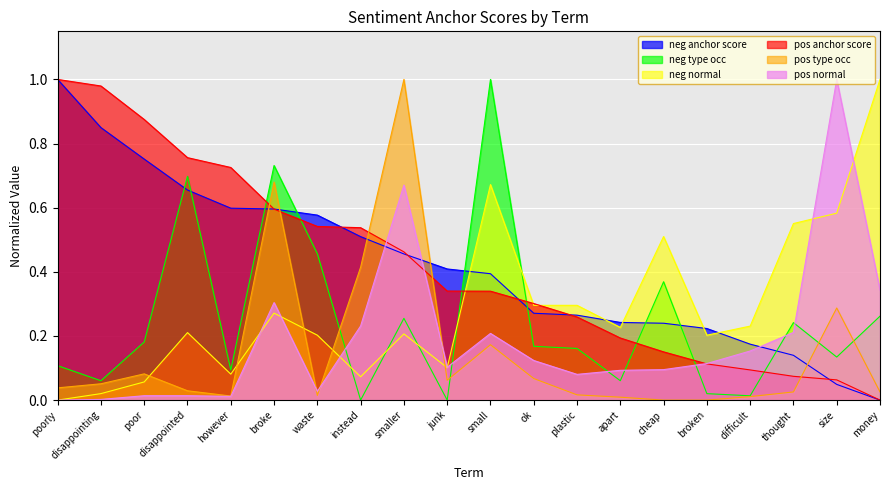

At which label is negative normal closest to 0?

poorly